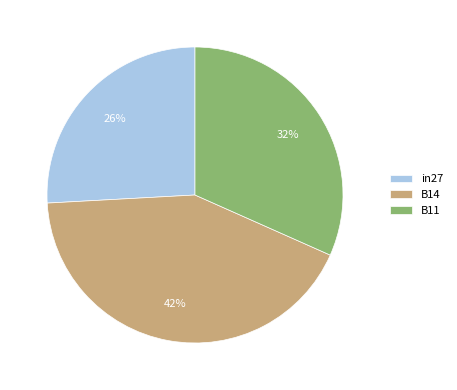

How many segments does this pie chart have?

3